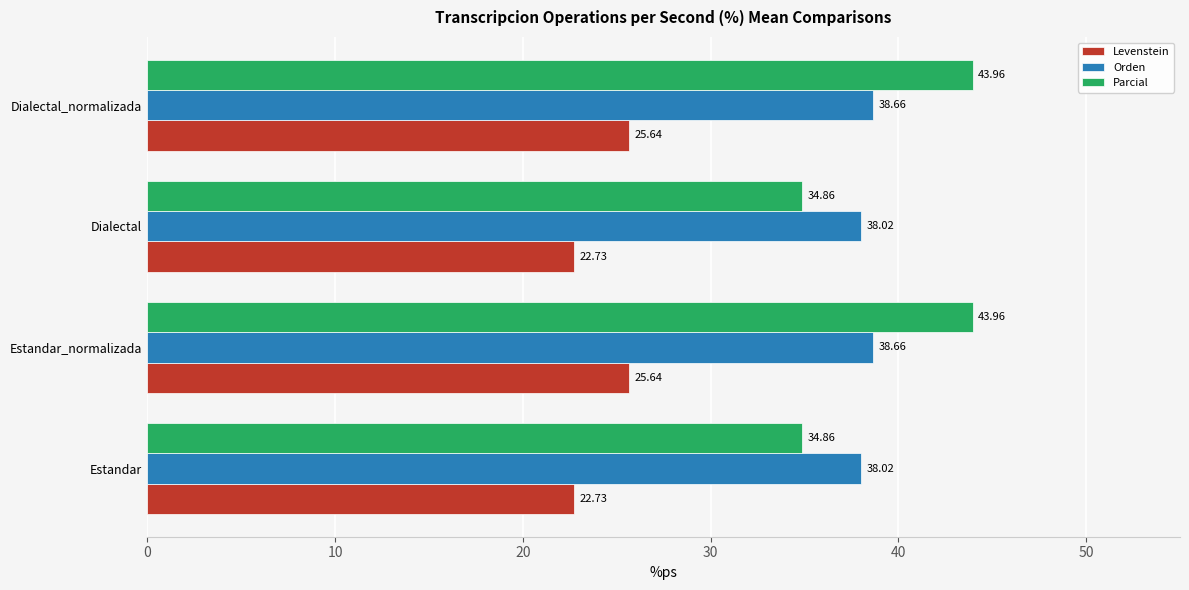

Rank the series at Estandar_normalizada from highest to lowest value.

Parcial, Orden, Levenstein